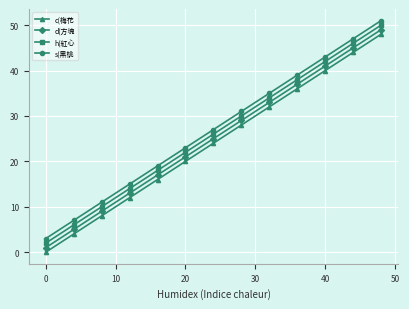

List the series in order of their overall mean, highest first.

s(黑桃, h(紅心, d(方塊, c(梅花